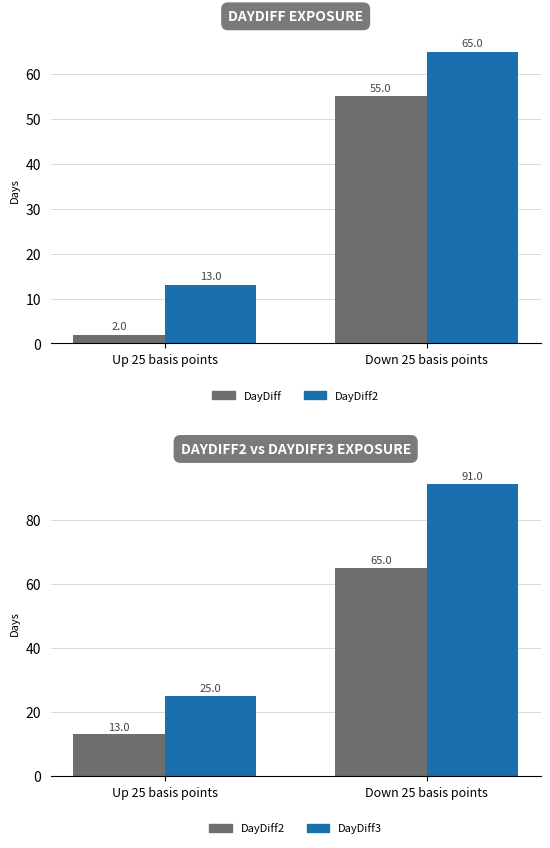

Reading left to right, what are all the values shown in this chart?

DayDiff: Up 25 basis points=2	Down 25 basis points=55
DayDiff2: Up 25 basis points=13	Down 25 basis points=65
DayDiff3: Up 25 basis points=25	Down 25 basis points=91